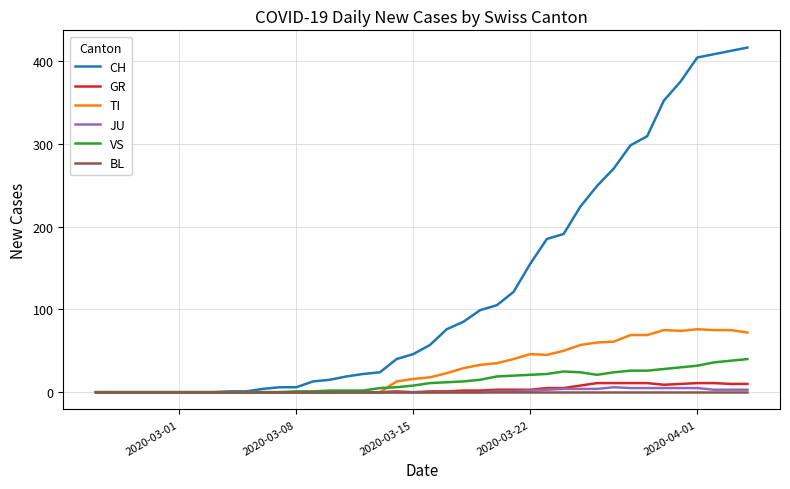

Which series has the widest spread of values?

CH